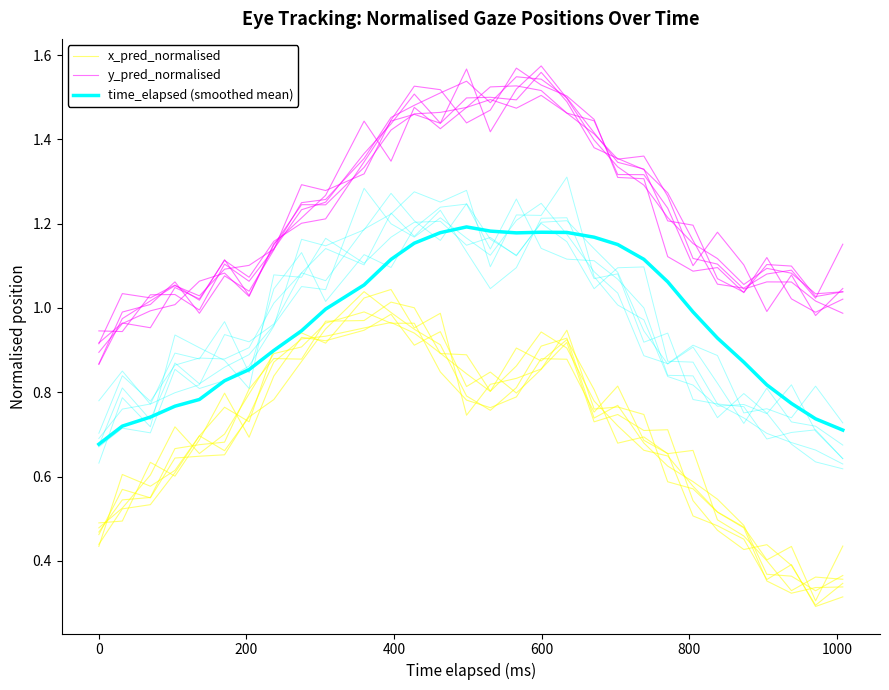

How many interior local valleys does the y_pred_normalised series have?

7